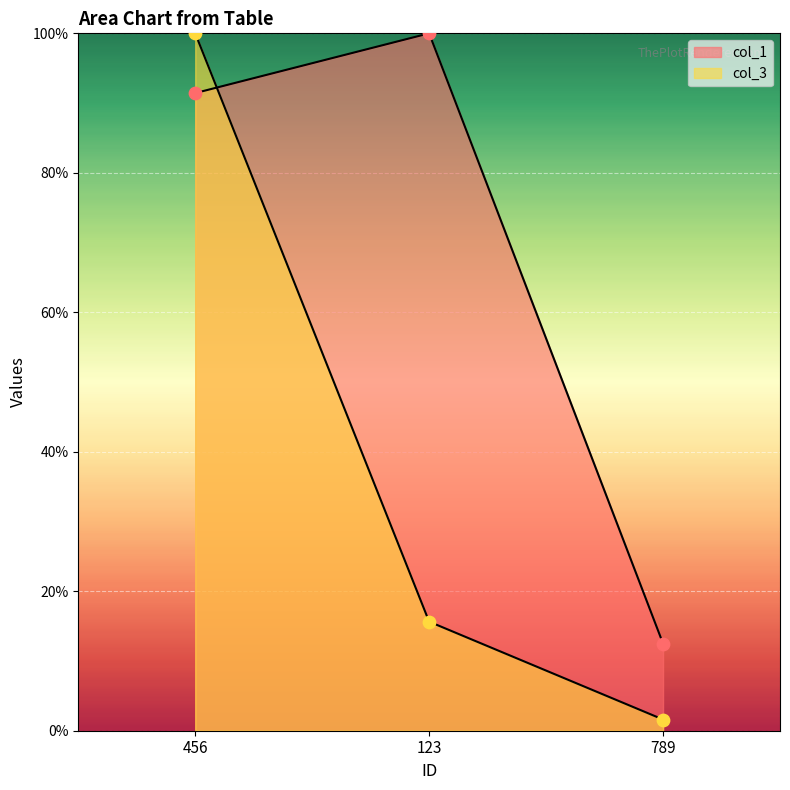

Which series has the widest spread of Y values?

col_3